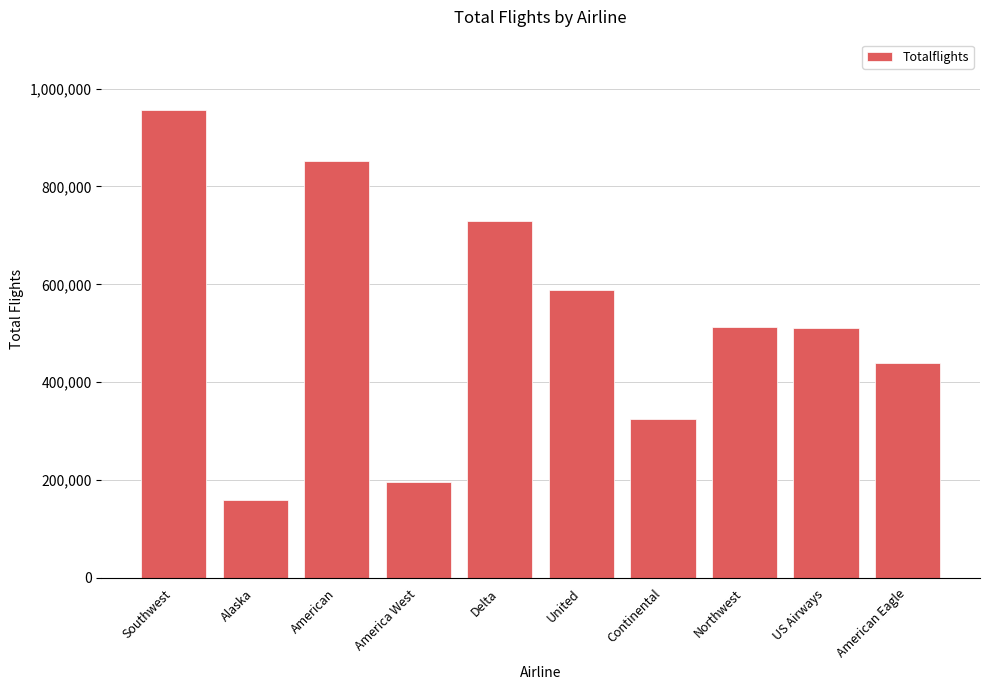

What is the difference between the maximum and second lowest values?

760634